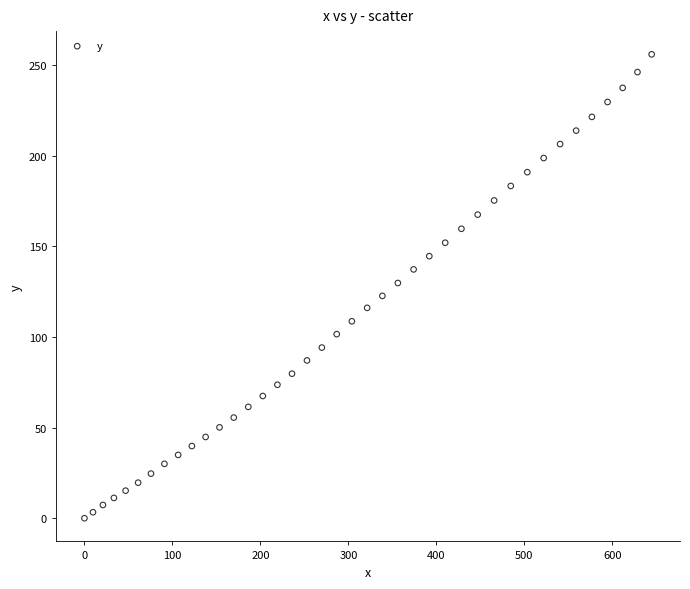

What is the range of Y values (max minus min)?

255.8